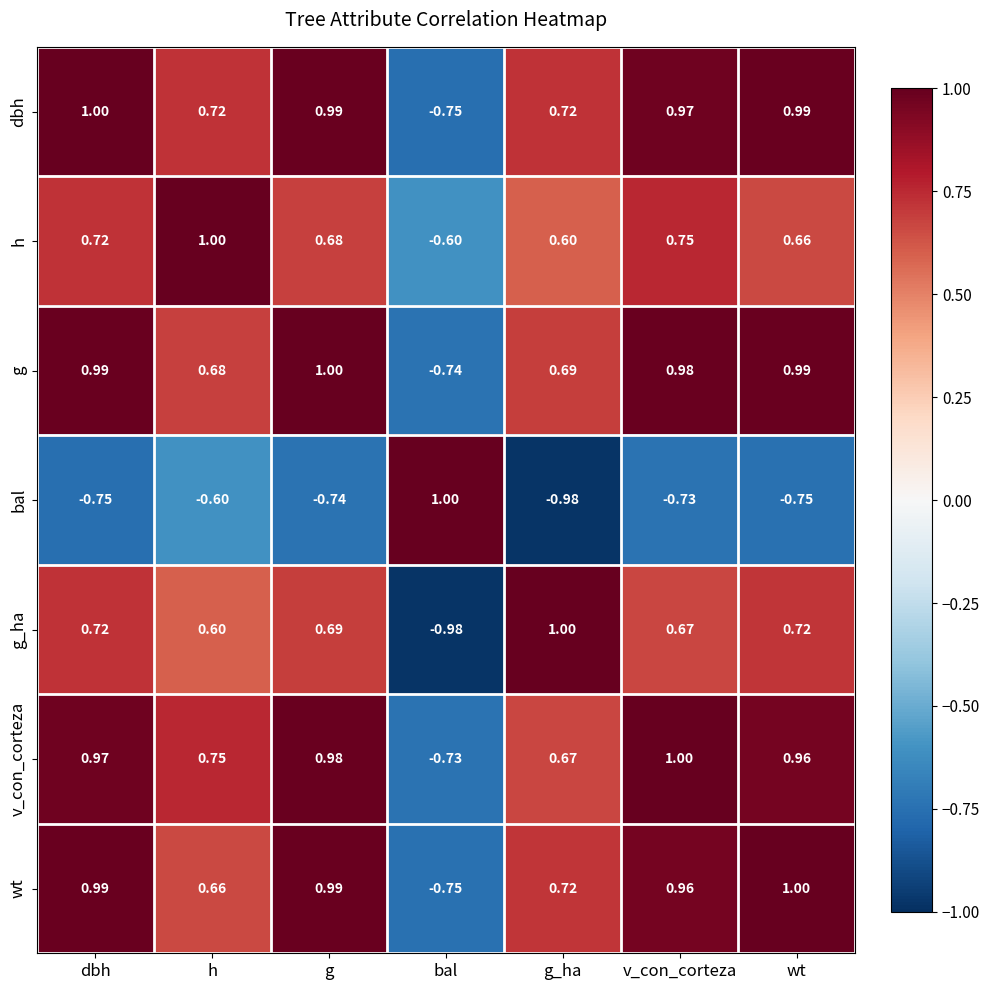

At which label is g closest to 0?

h